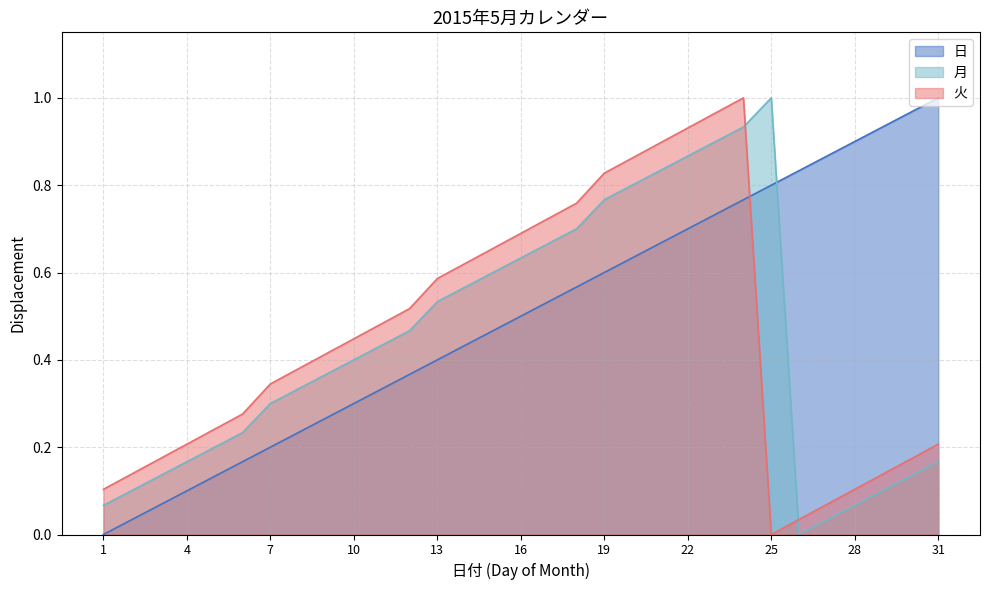

What is the average value of the 日 series?

0.5